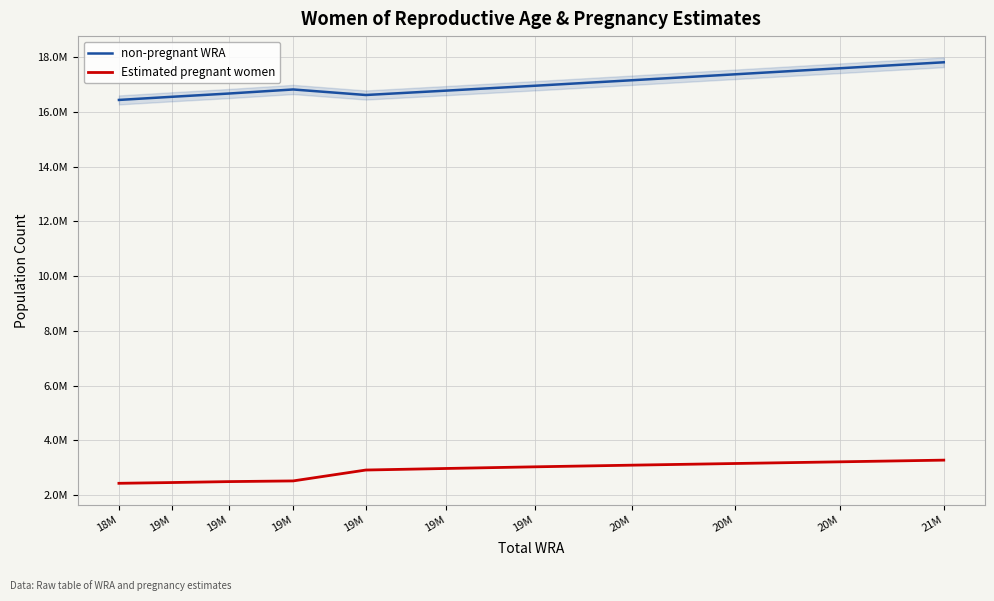

Rank the categories by Estimated pregnant women value from highest to lowest.

21M, 20M, 20M, 20M, 19M, 19M, 19M, 19M, 19M, 19M, 18M